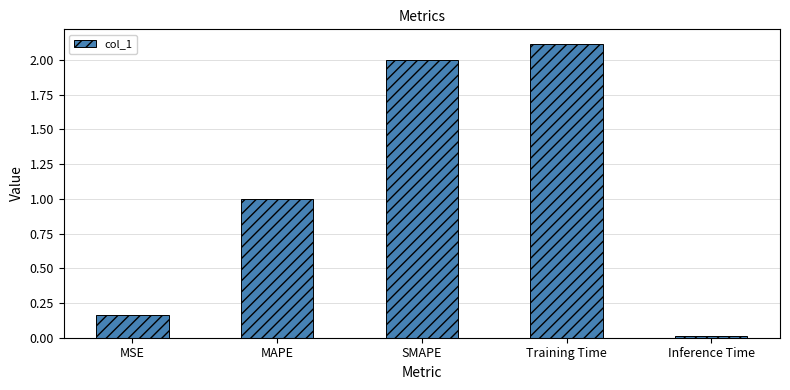

What is the sum of all values?

5.3